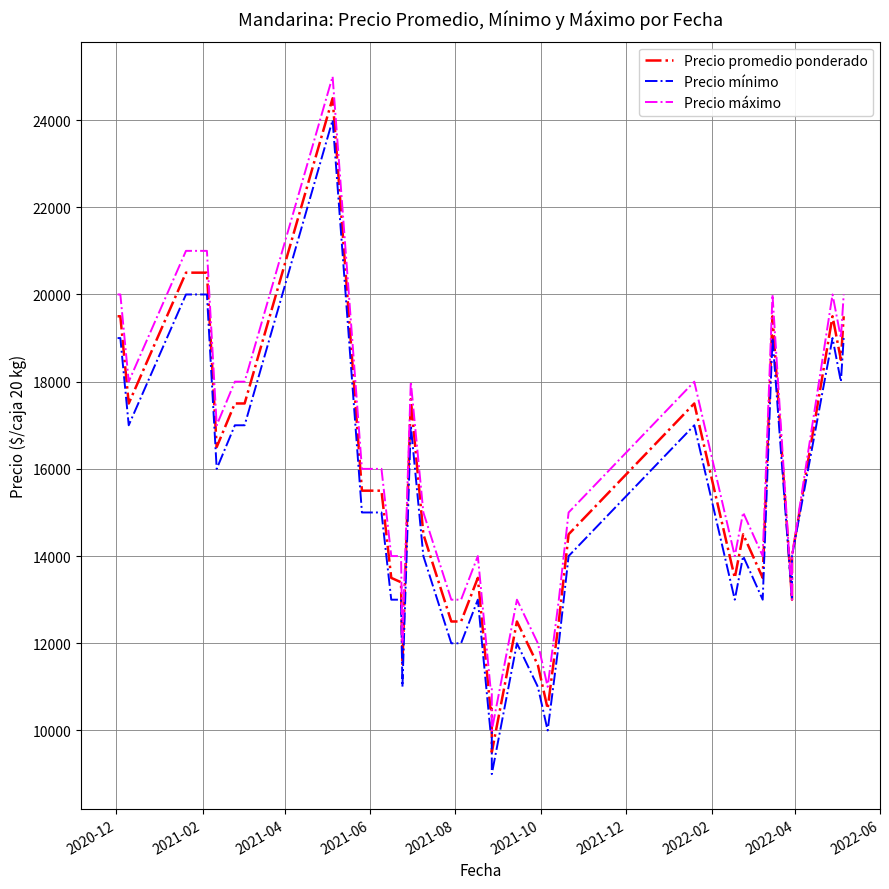

Rank the series at 2021-02 from highest to lowest value.

Precio máximo, Precio promedio ponderado, Precio mínimo